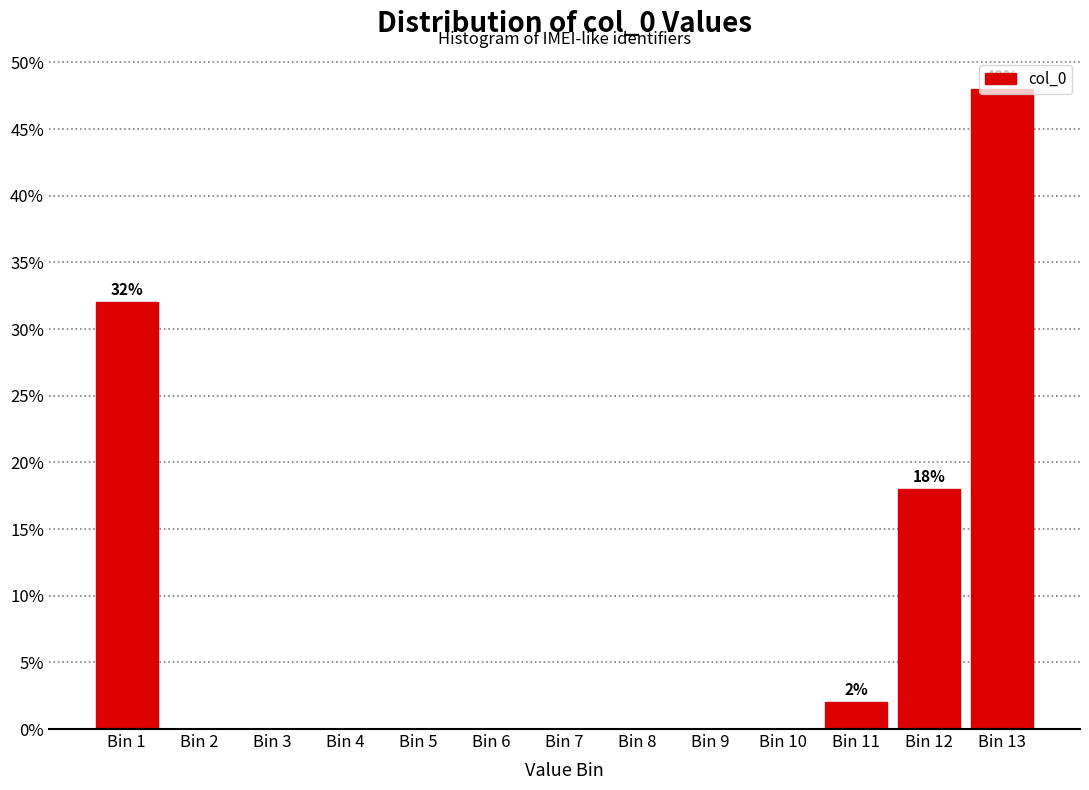

What is the sum of the values at Bin 12 and Bin 10?

18